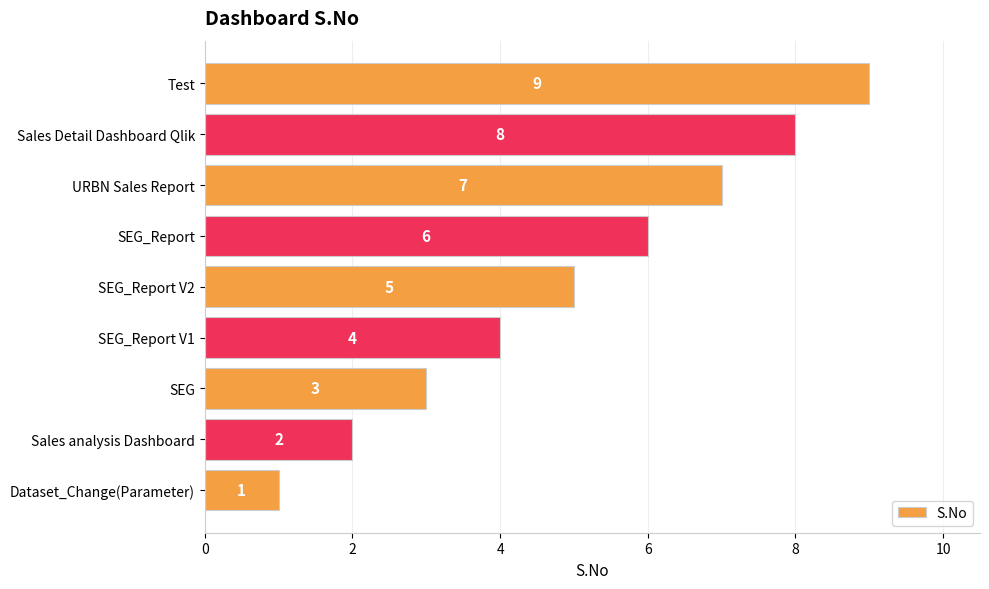

What is the sum of all values?

45